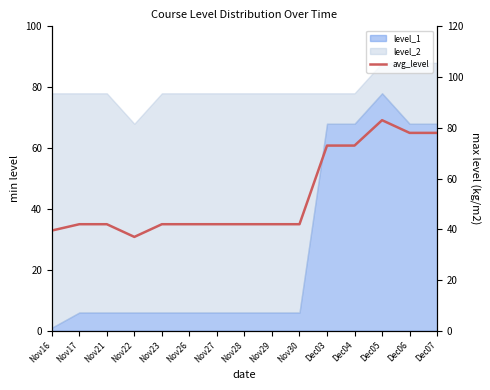

What is the sum of all values?

797.5